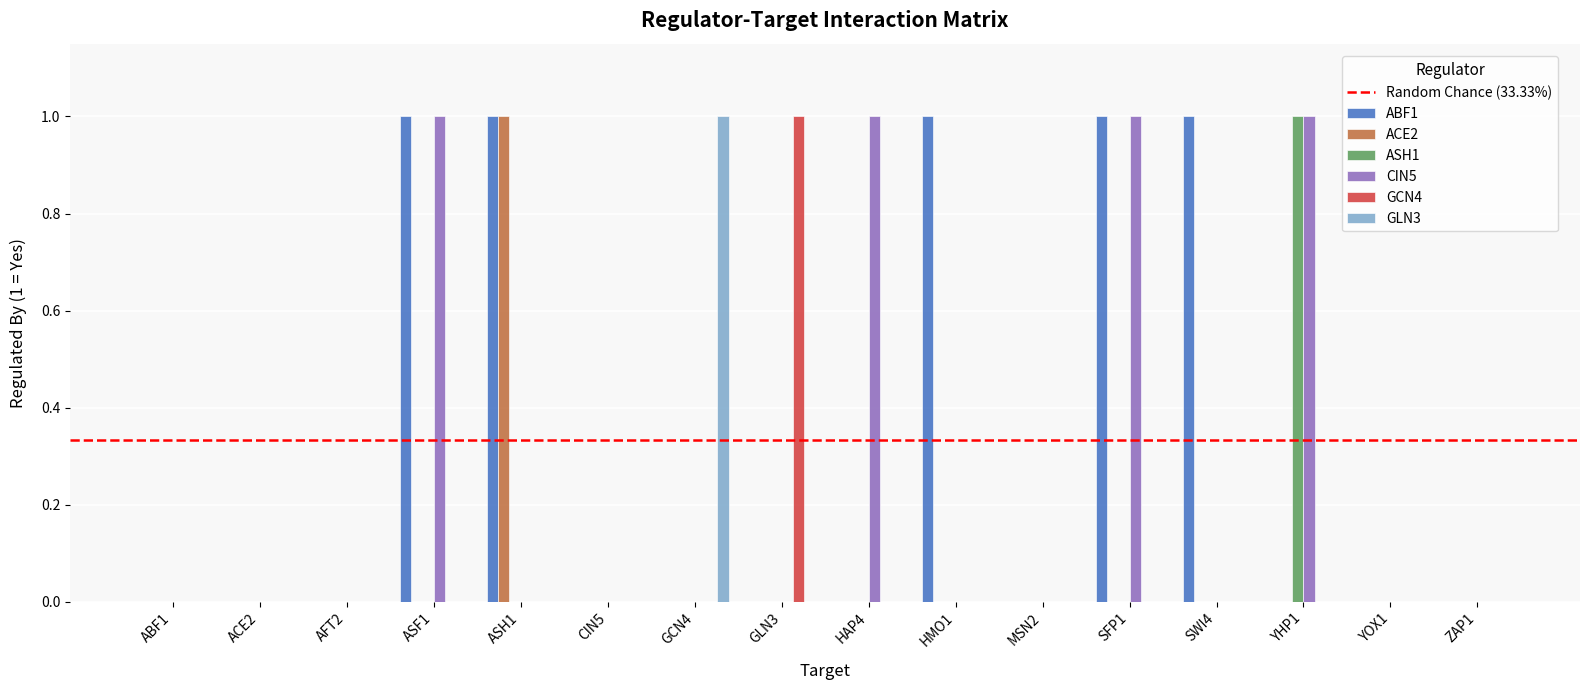

Are the bars horizontal?

No